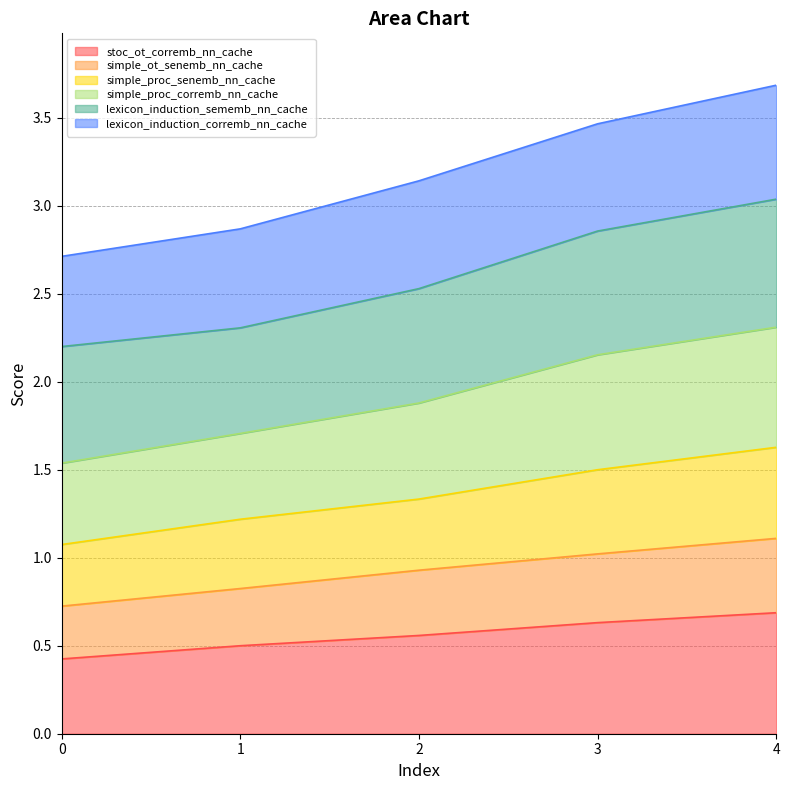

What is the lowest value of the stoc_ot_corremb_nn_cache series?

0.4